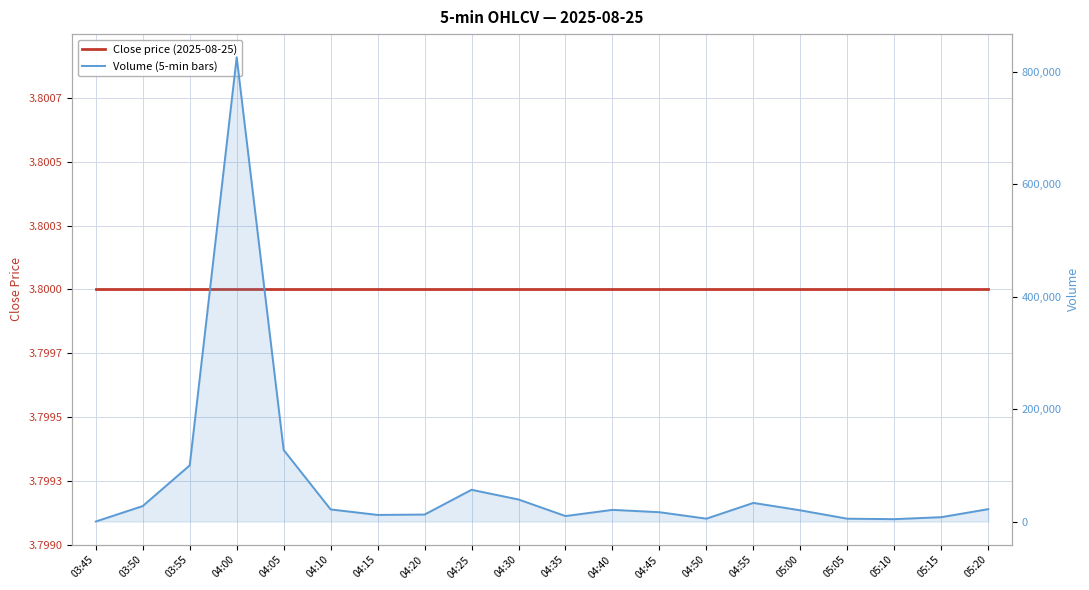

After their last crossing, which series has the higher values: Close price (2025-08-25) or Volume (5-min bars)?

Volume (5-min bars)